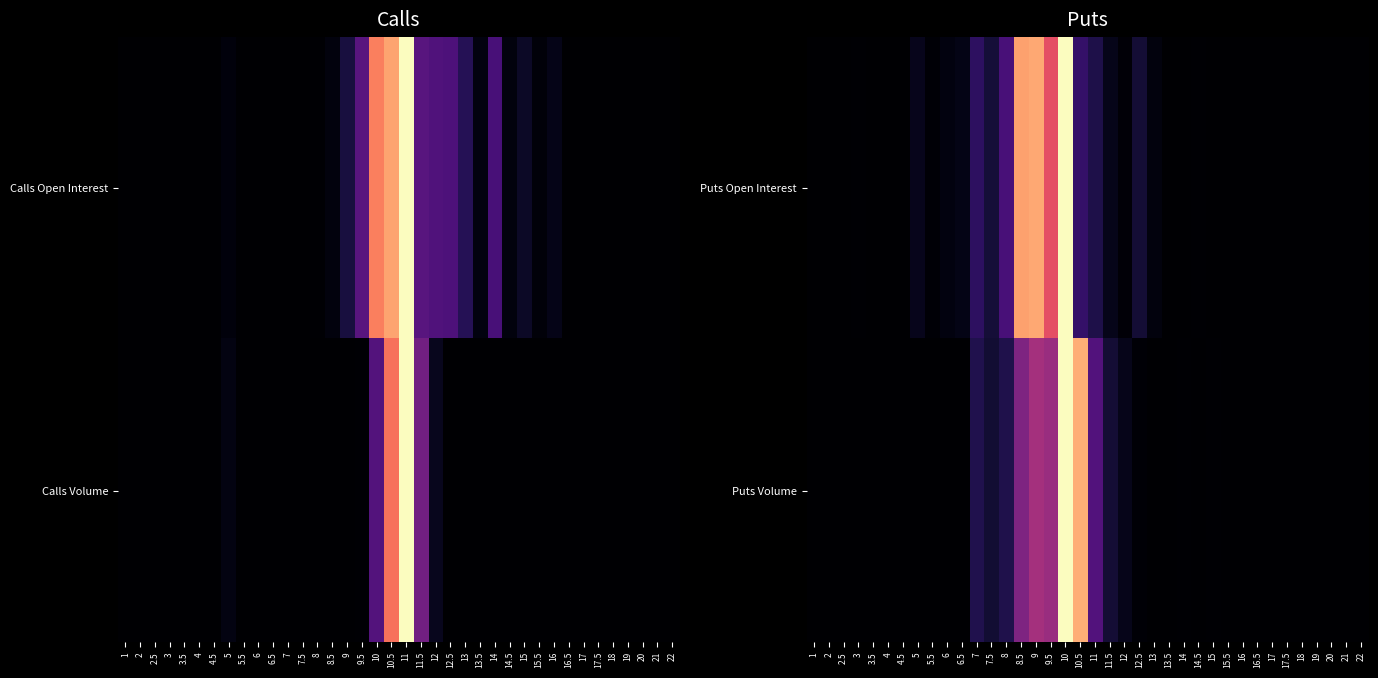

Which has a higher value, 12 or 8?

8